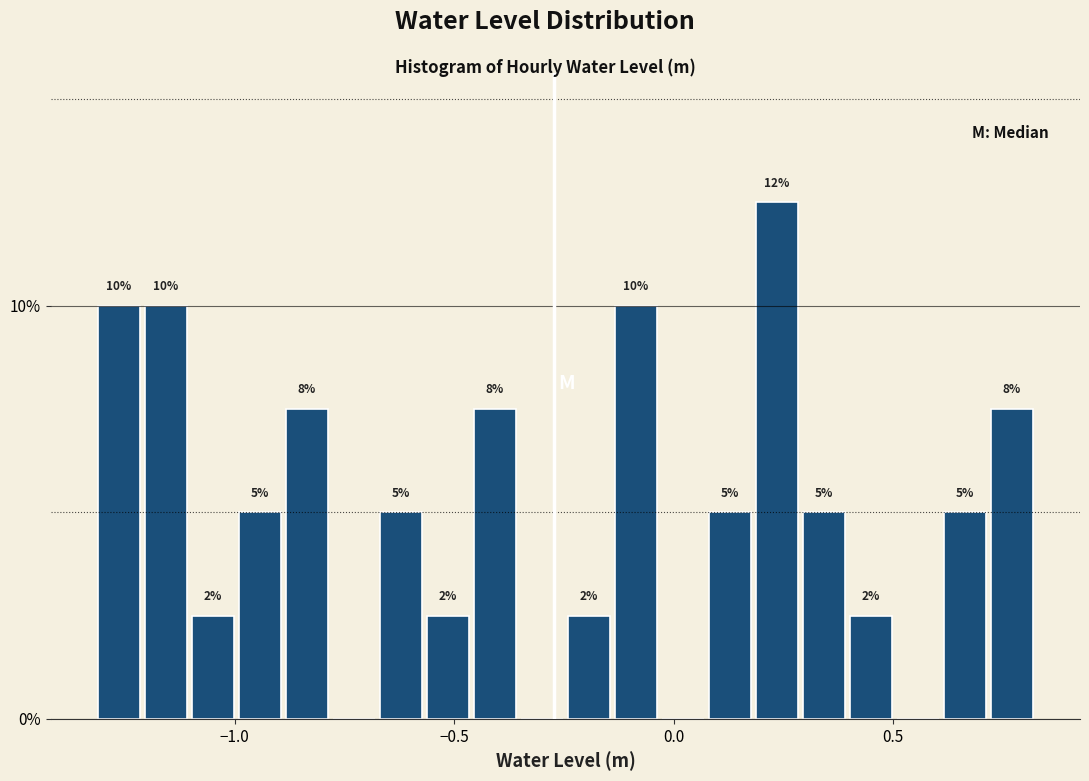

Read against the x-axis, roughly where is the centre of the tallest bar?

0.25